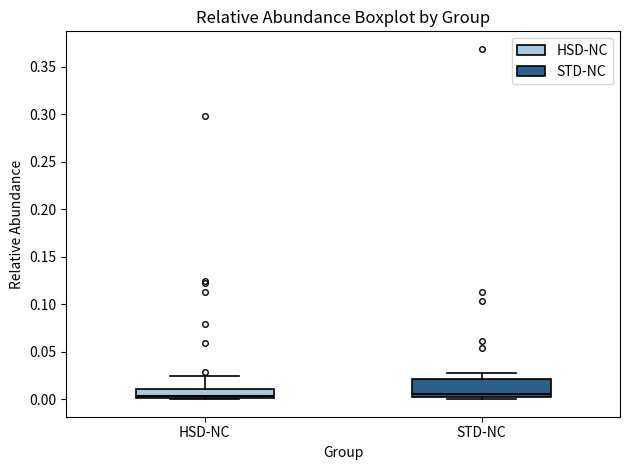

Where is the lower edge of the box for STD-NC on the y-axis? The values are not printed on the chart, so give them approximately, as read against the axis.

0.000